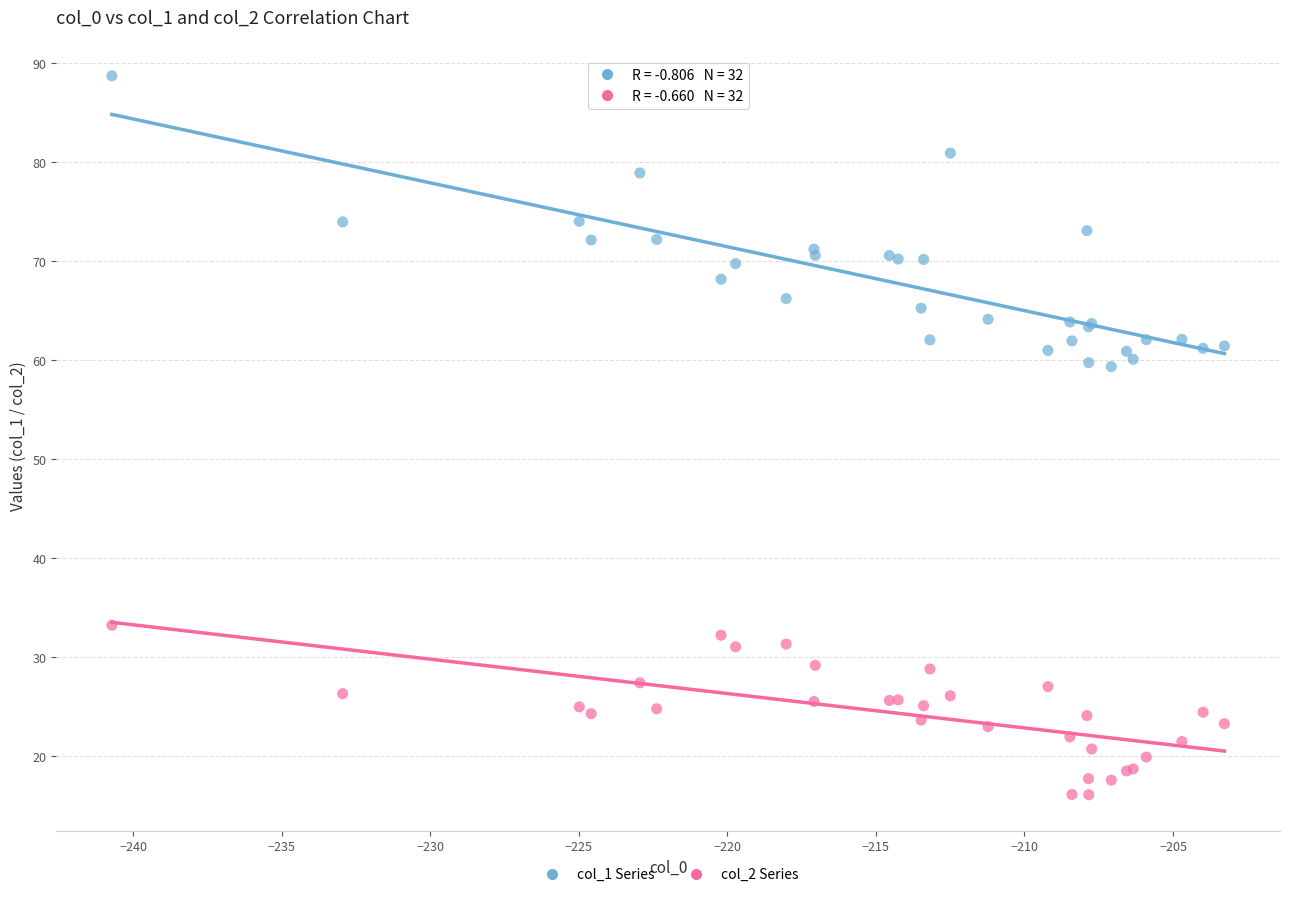

Which series contains the lowest Y value?

col_2 Series